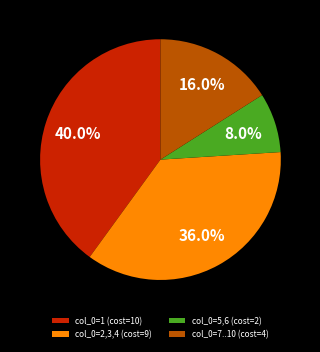

What percentage is NOT represented by col_0=1 (cost=10)?

60.0%